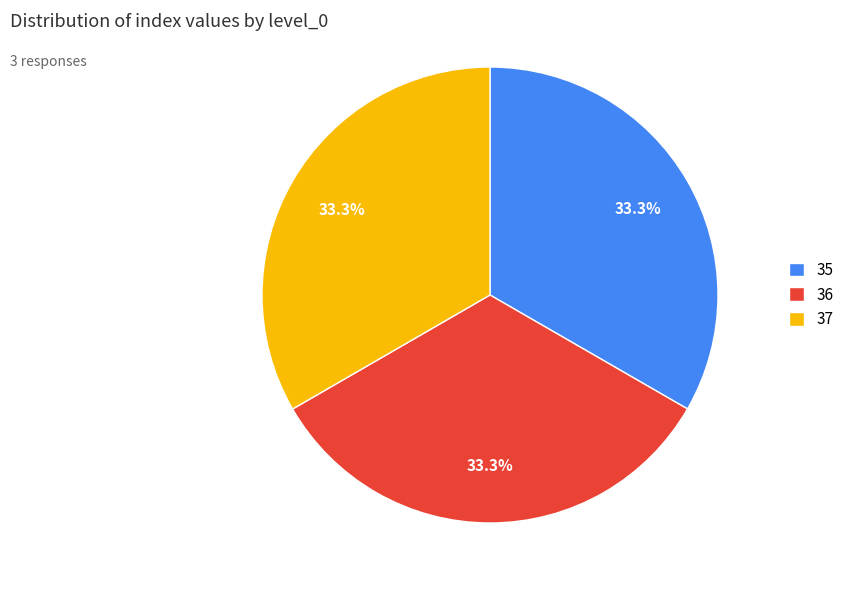

What percentage do 36 and 35 together represent?

66.7%